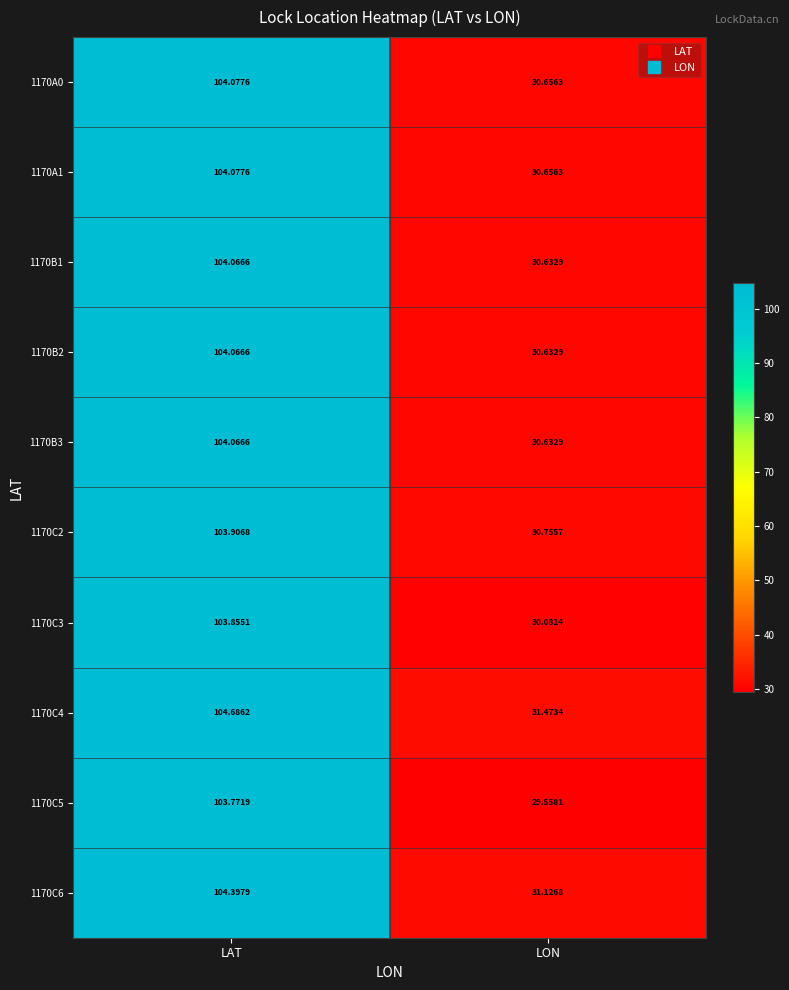

Where is 1170A1 nearest to the value 67?

LON